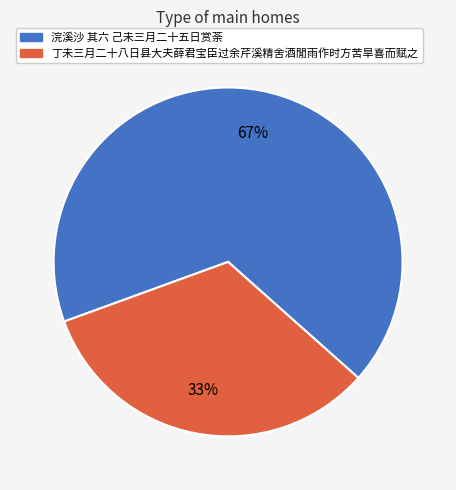

How many slices are in this pie chart?

2